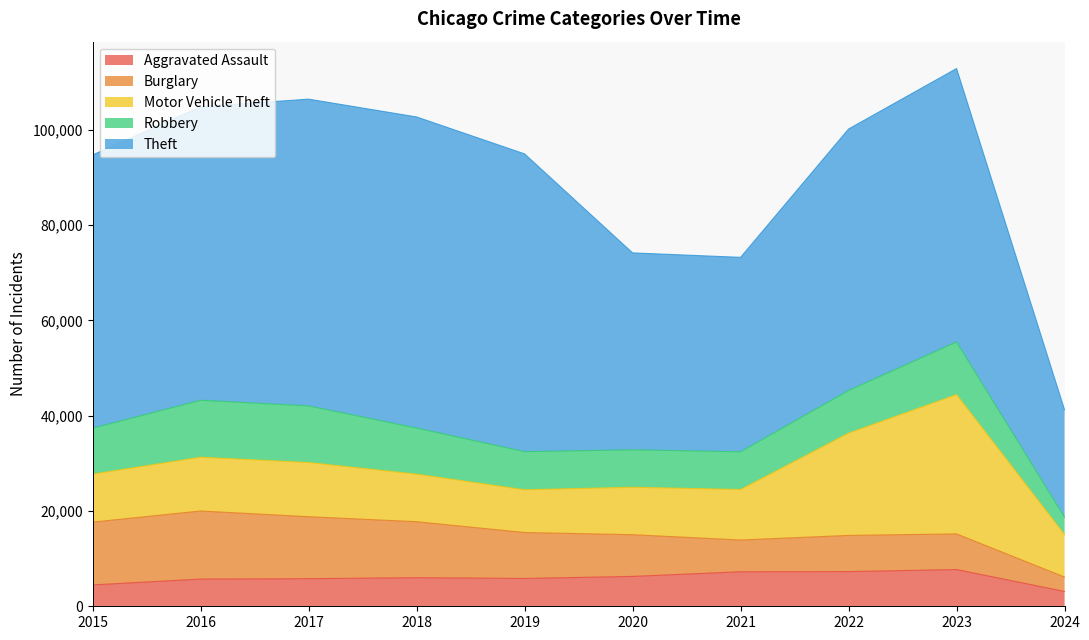

At how many categories does at least one series exceed 65032?

1